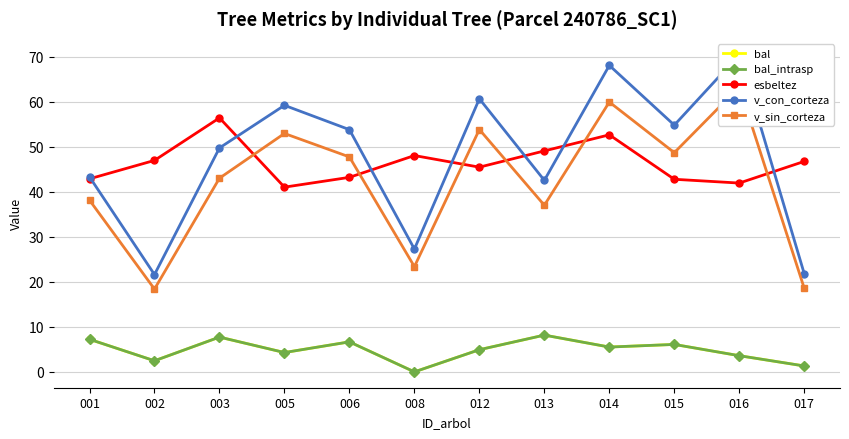

At which label is esbeltez closest to 48?

008